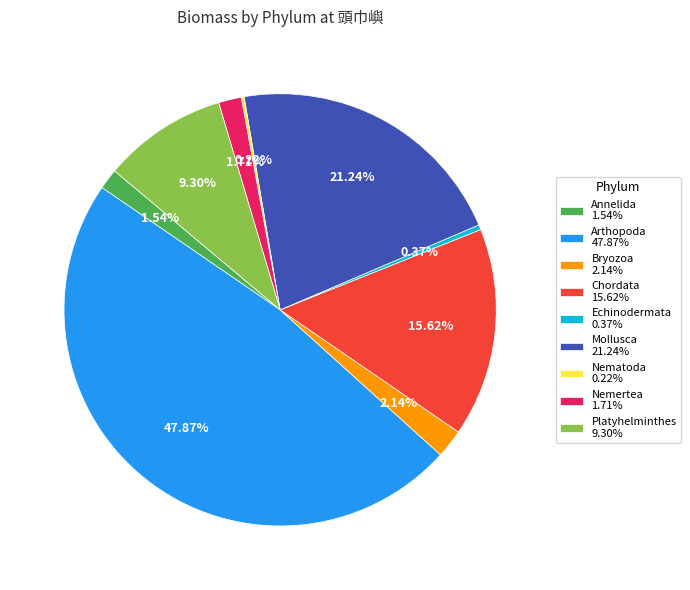

Combined, do Annelida 1.54% and Bryozoa 2.14% account for over 50%?

No